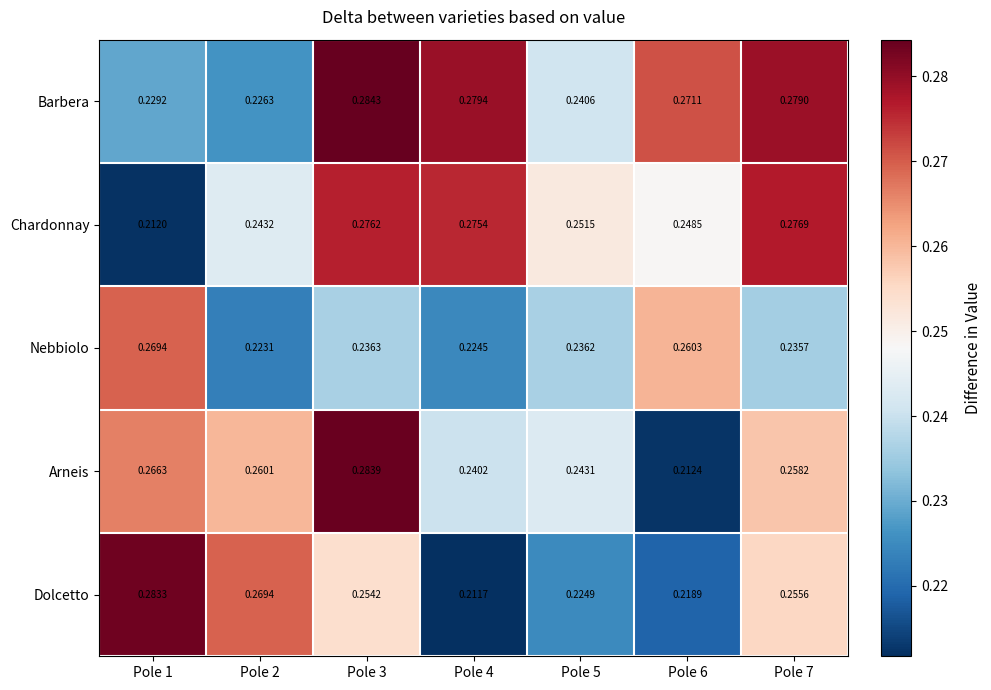

Between Pole 5 and Pole 6, which series saw the biggest shift?

Arneis